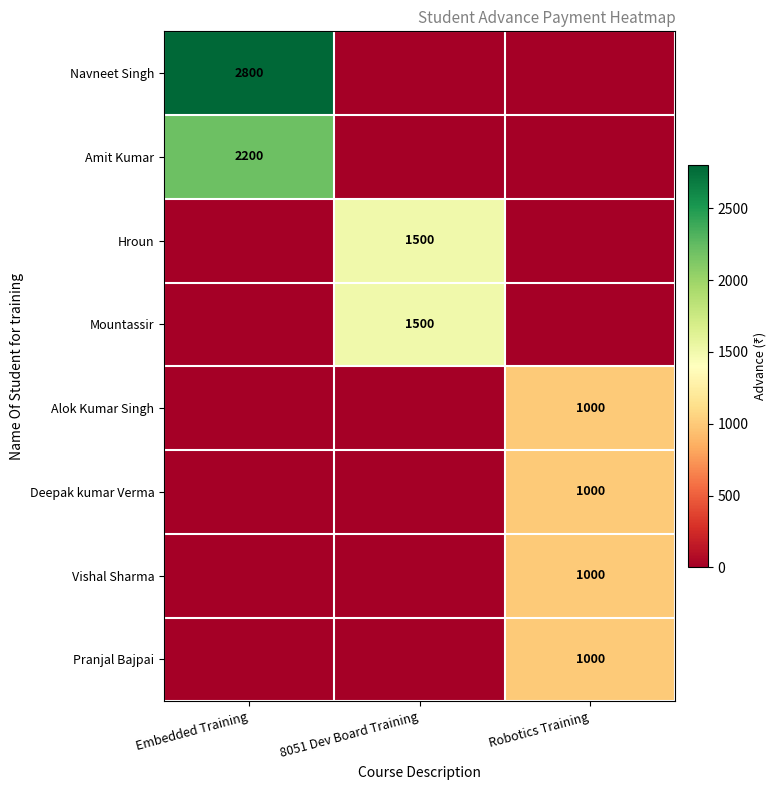

Count the Amit Kumar values in the range 0 to 2200.

3